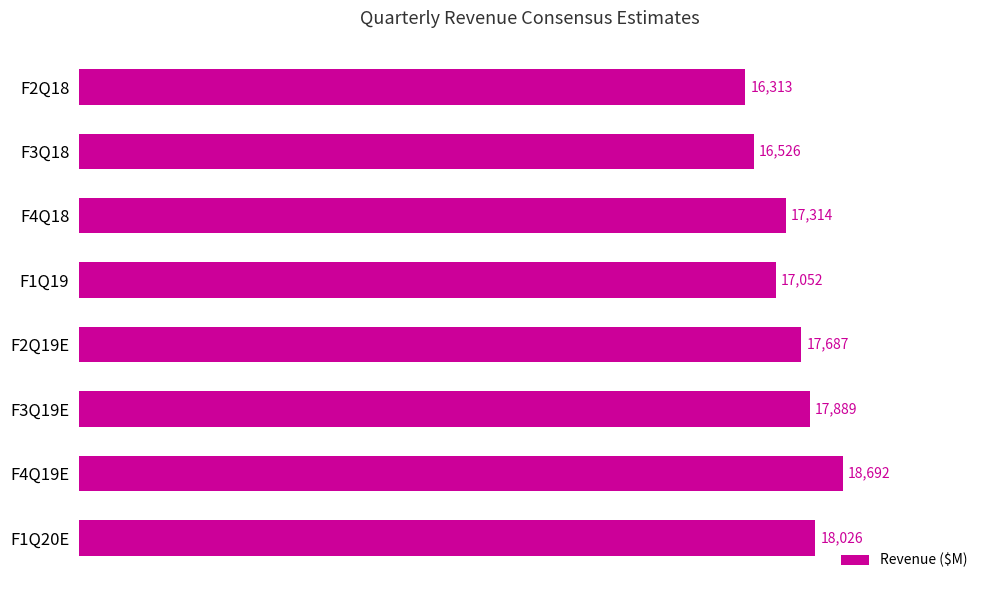

Rank the categories by value from lowest to highest.

F2Q18, F3Q18, F1Q19, F4Q18, F2Q19E, F3Q19E, F1Q20E, F4Q19E